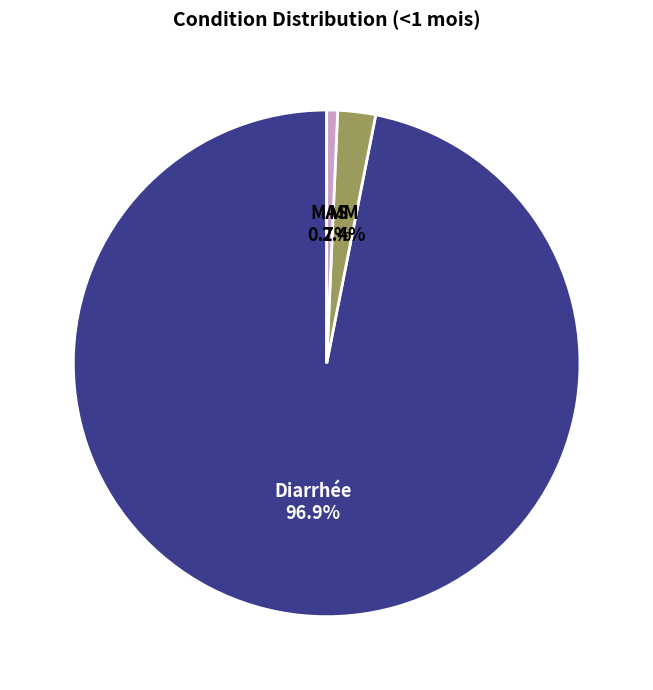

What is the smallest slice in the pie chart?

MAS